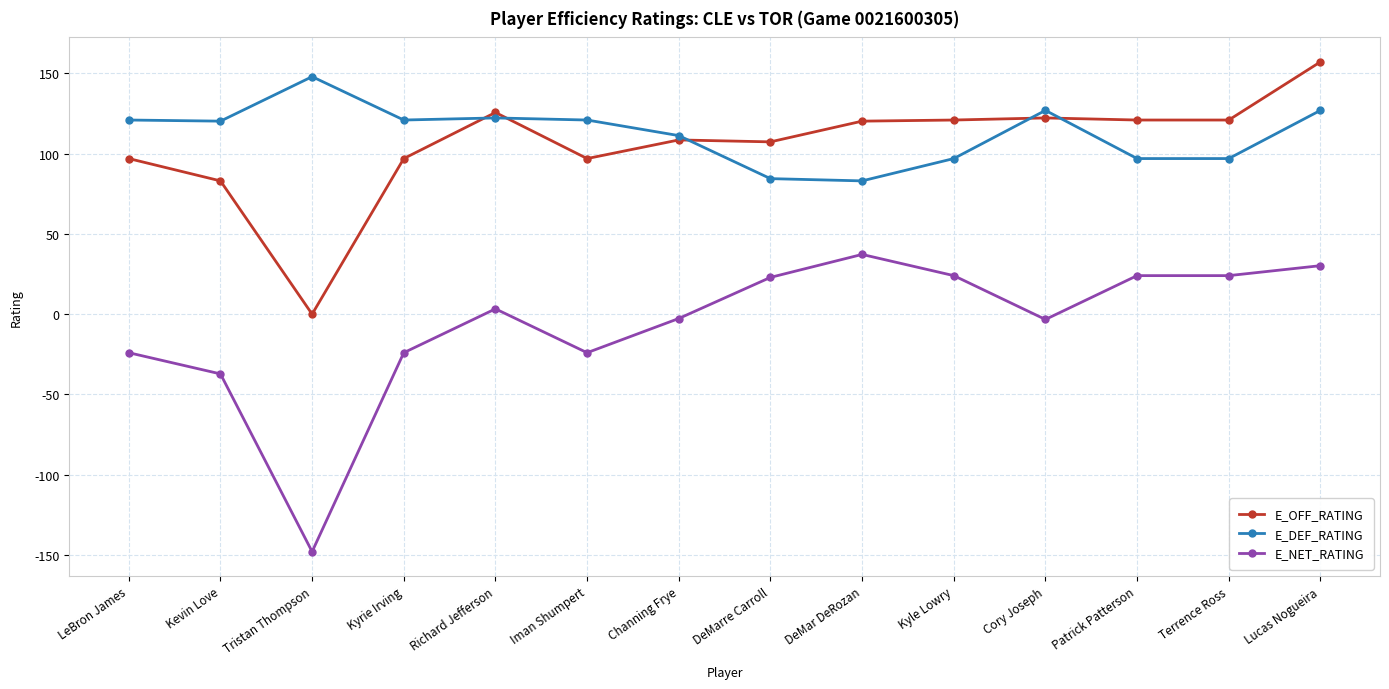

Does the chart display data point markers on the line(s)?

Yes